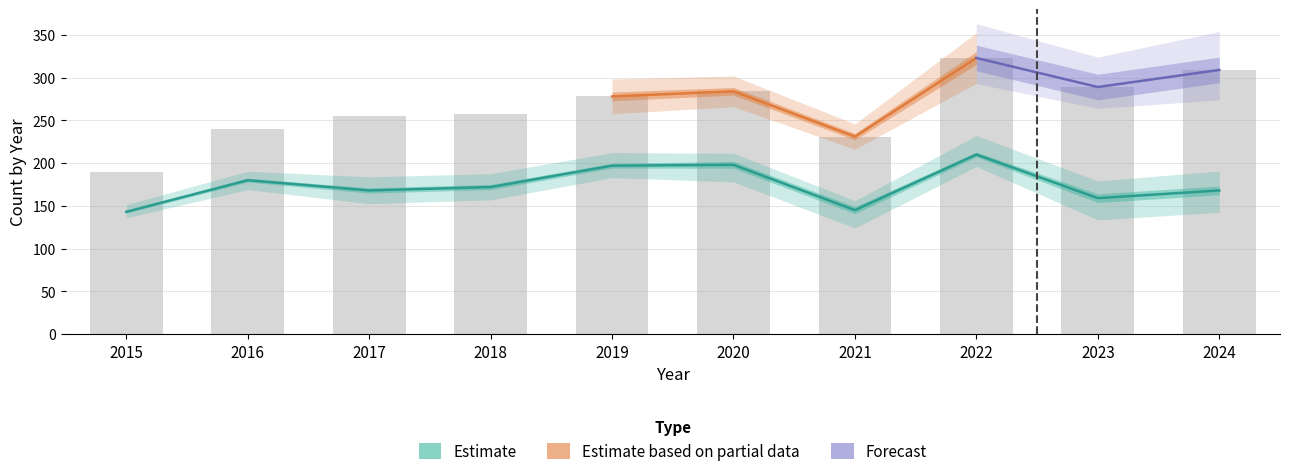

What is the difference between the maximum and minimum values in the Total series?

133